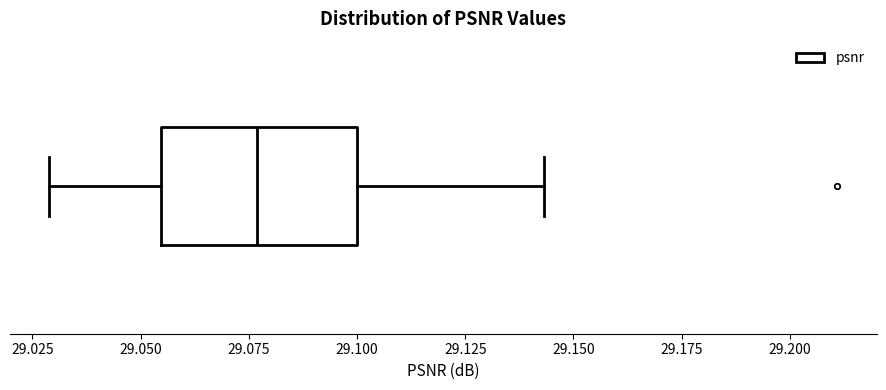

Where is the left edge of the box on the x-axis? The values are not printed on the chart, so give them approximately, as read against the axis.

29.055